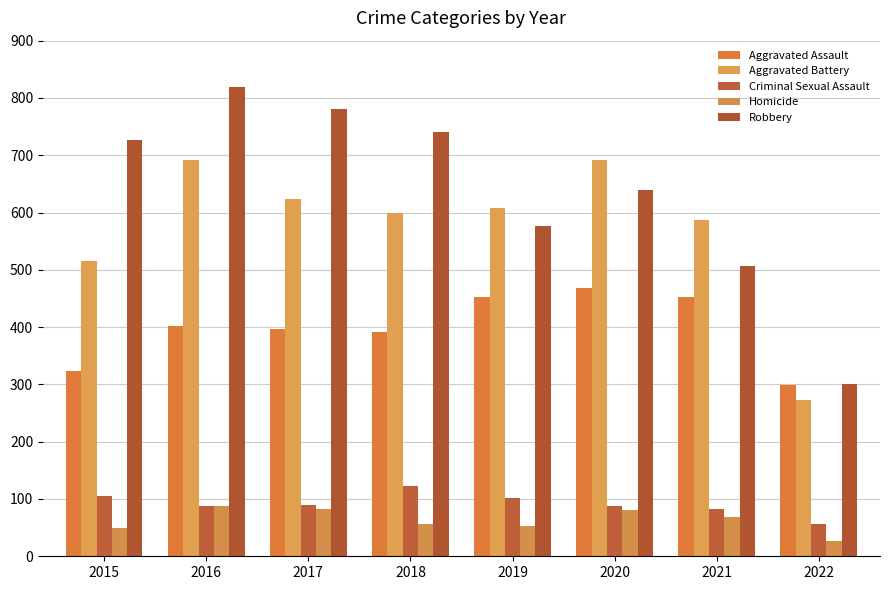

What is the value of the Aggravated Assault bar at the 1st from the left?

323